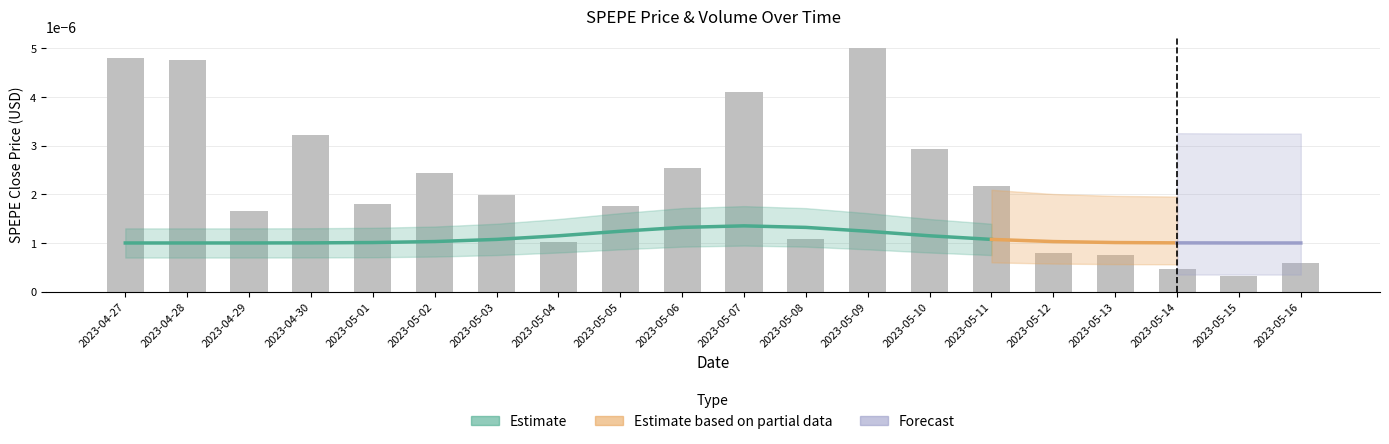

At which category does the chart reach its peak across all series?

2023-05-09